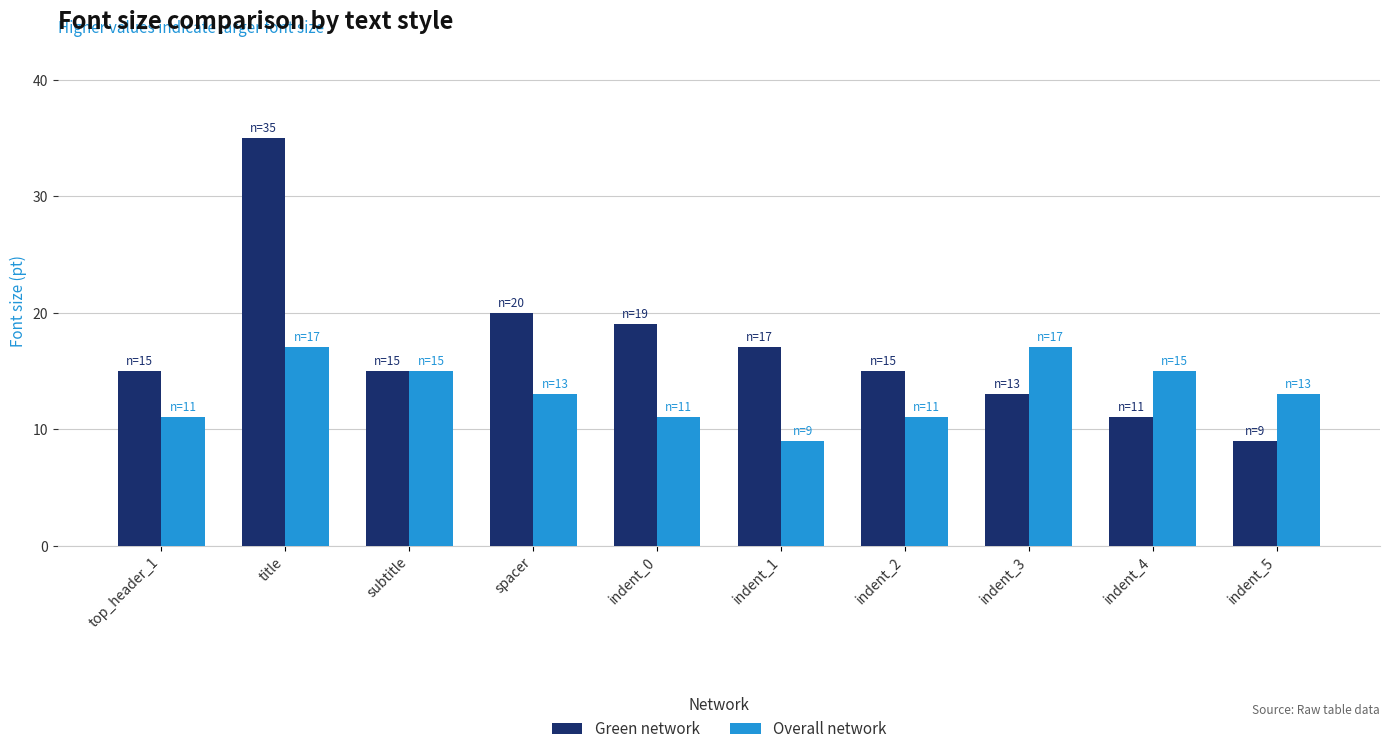

What is the minimum value shown in the chart?

9